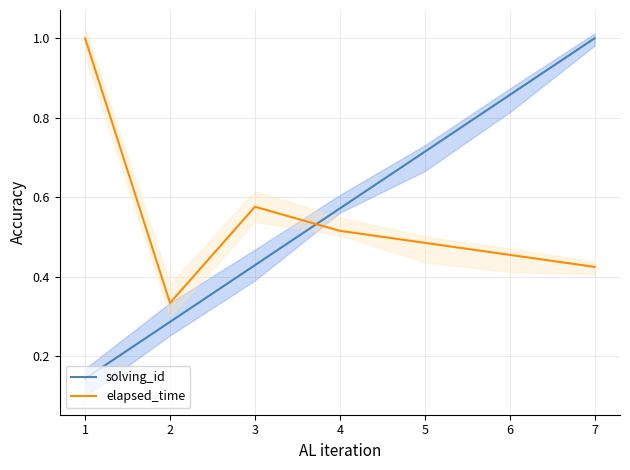

Does the chart display data point markers on the line(s)?

No